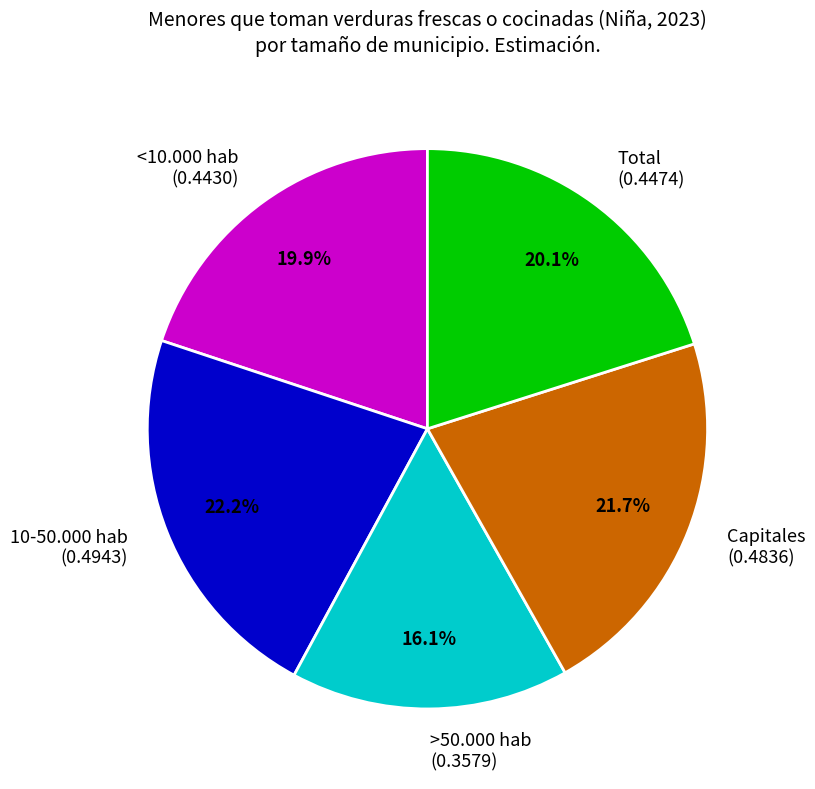

Does any single category account for the majority?

No